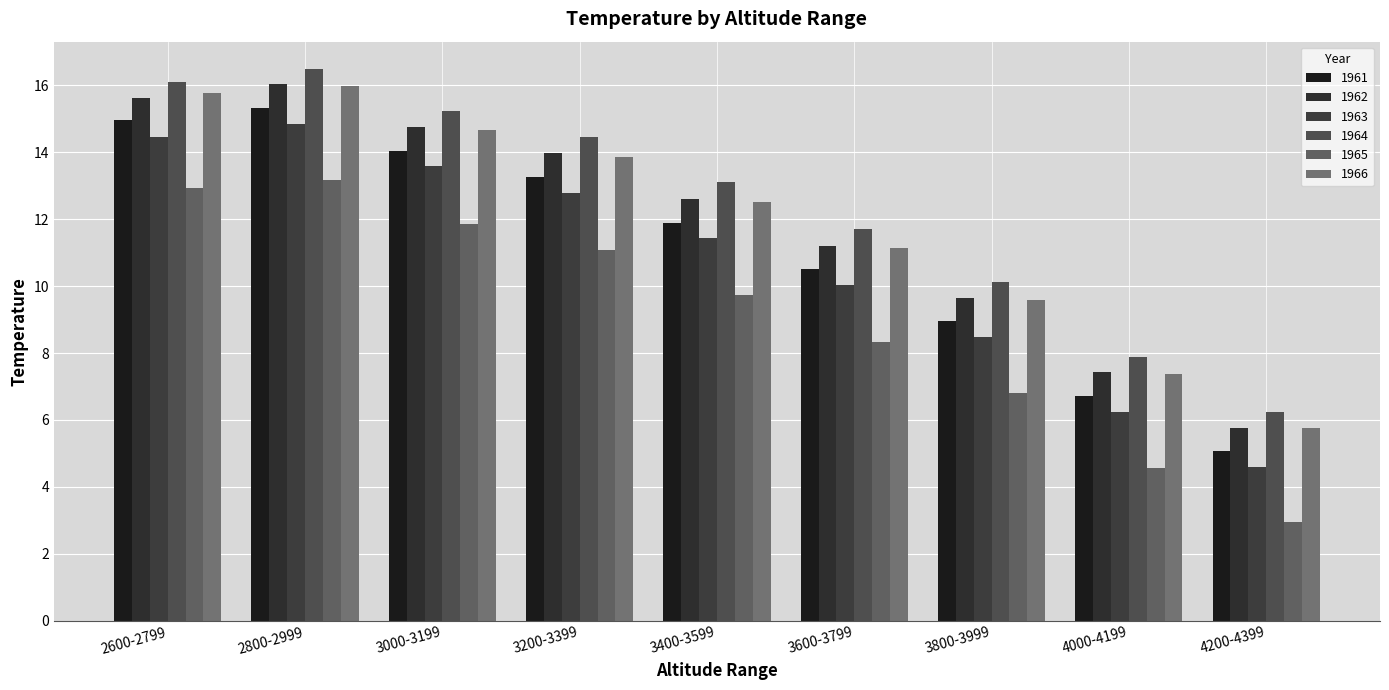

Which label corresponds to the largest value in the chart?

2800-2999